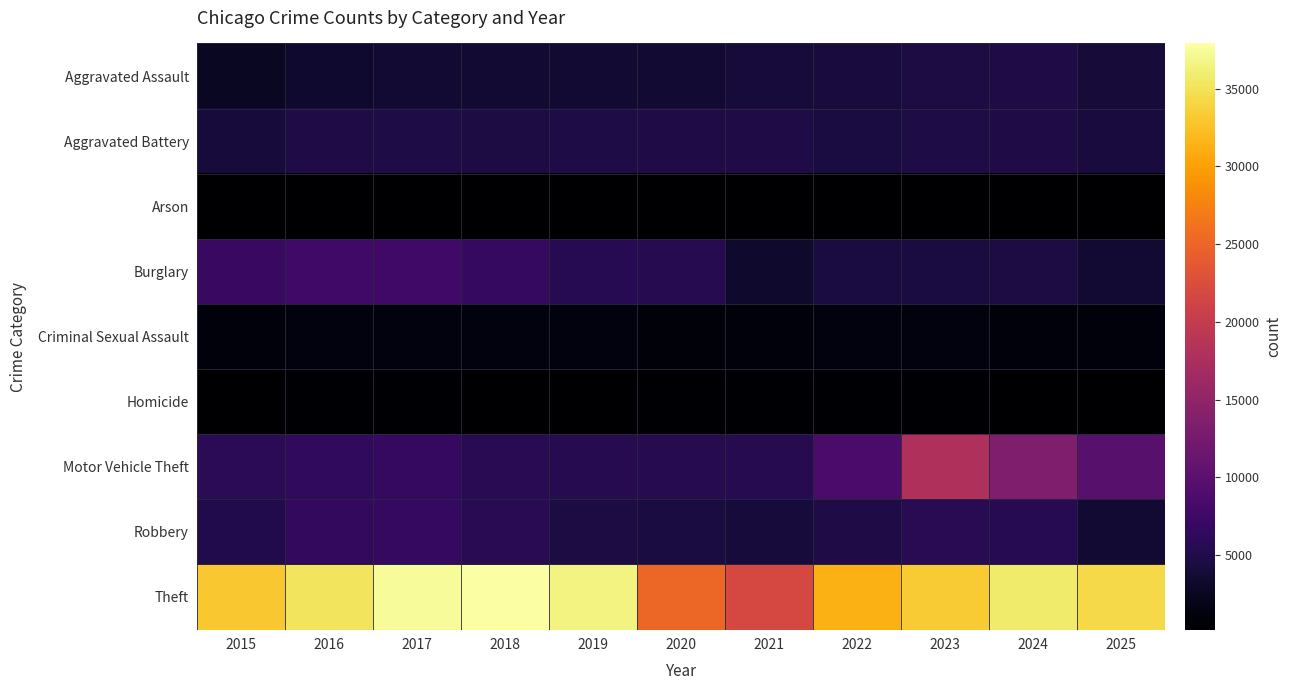

Reading left to right, list all the values displayed in this chart.

Aggravated Assault: 2015=2634	2016=3371	2017=3511	2018=3654	2019=3575	2020=3674	2021=4163	2022=4220	2023=4489	2024=4786	2025=4022
Aggravated Battery: 2015=4153	2016=4808	2017=4749	2018=4569	2019=4734	2020=4800	2021=4837	2022=4416	2023=4768	2024=4924	2025=4236
Arson: 2015=257	2016=307	2017=278	2018=219	2019=215	2020=337	2021=313	2022=235	2023=302	2024=292	2025=236
Burglary: 2015=7071	2016=7787	2017=7763	2018=6833	2019=5553	2020=5403	2021=3306	2022=4341	2023=4377	2024=4581	2025=3618
Criminal Sexual Assault: 2015=1072	2016=1158	2017=1215	2018=1231	2019=1184	2020=936	2021=1047	2022=1142	2023=1132	2024=1071	2025=1048
Homicide: 2015=283	2016=417	2017=420	2018=346	2019=299	2020=465	2021=473	2022=416	2023=394	2024=357	2025=244
Motor Vehicle Theft: 2015=5821	2016=6364	2017=6700	2018=5793	2019=5449	2020=5391	2021=5505	2022=8476	2023=17762	2024=13420	2025=9897
Robbery: 2015=5139	2016=6530	2017=6611	2018=5680	2019=4610	2020=4371	2021=4098	2022=4800	2023=5744	2024=5522	2025=3649
Theft: 2015=32932	2016=35124	2017=37400	2018=37910	2019=36510	2020=25216	2021=21818	2022=31191	2023=33285	2024=35755	2025=34308